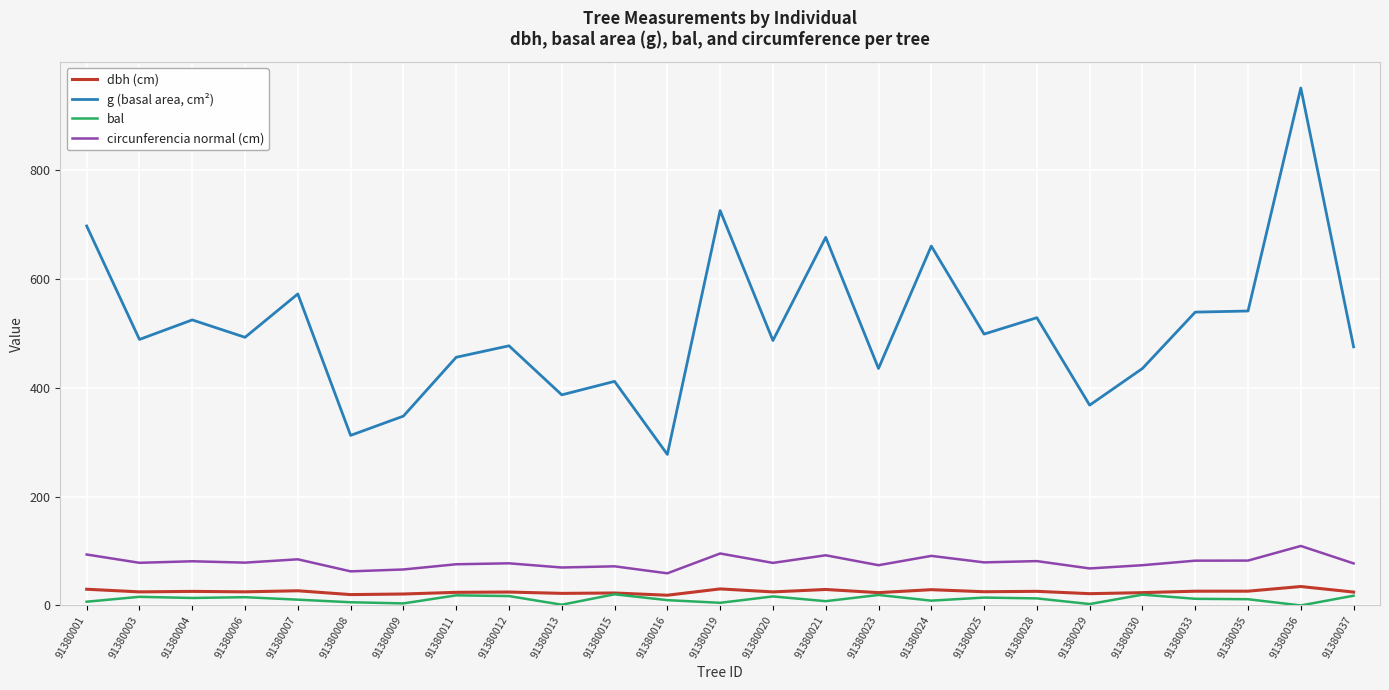

True or false: g (basal area, cm²) and circunferencia normal (cm) intersect in this chart.

False